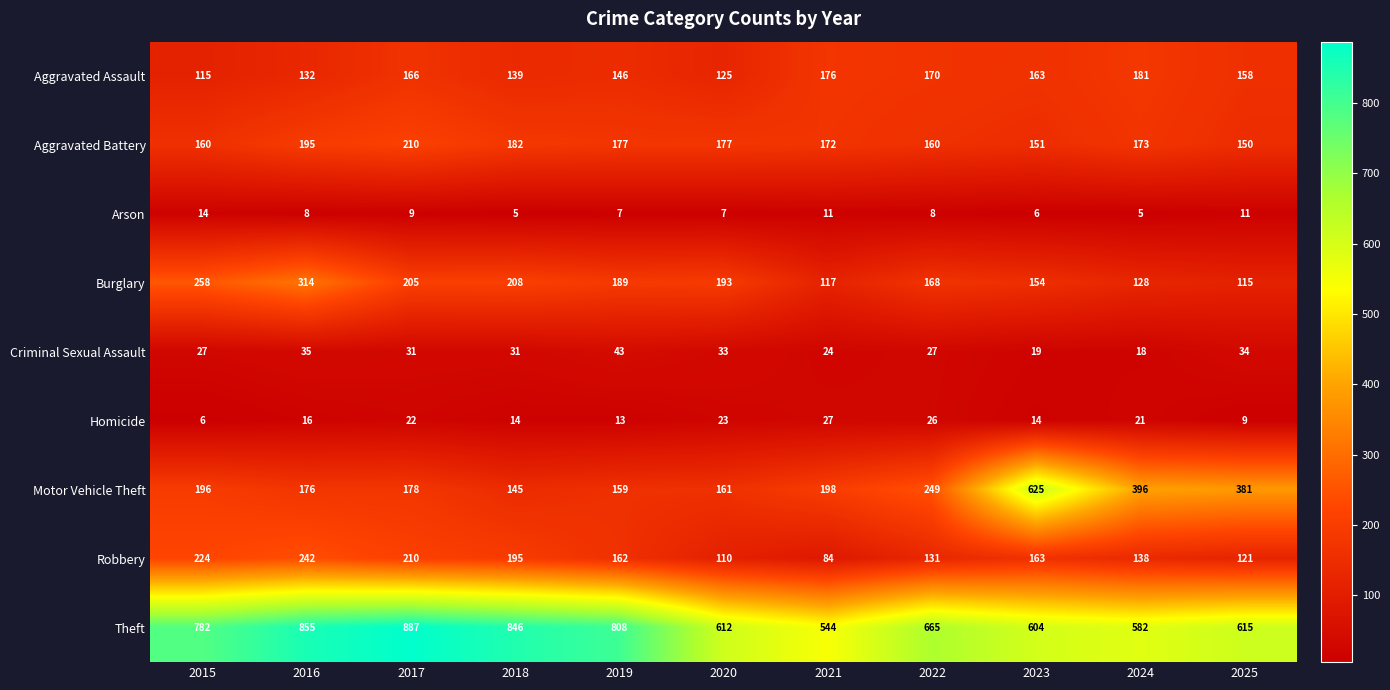

Between 2020 and 2022, which series saw the biggest shift?

Motor Vehicle Theft